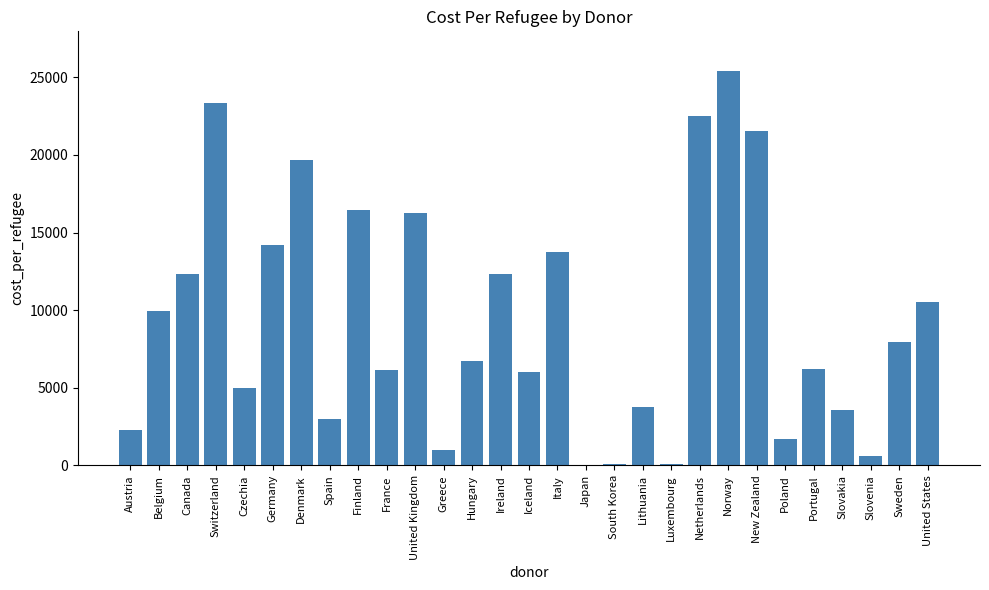

Are the bars horizontal?

No